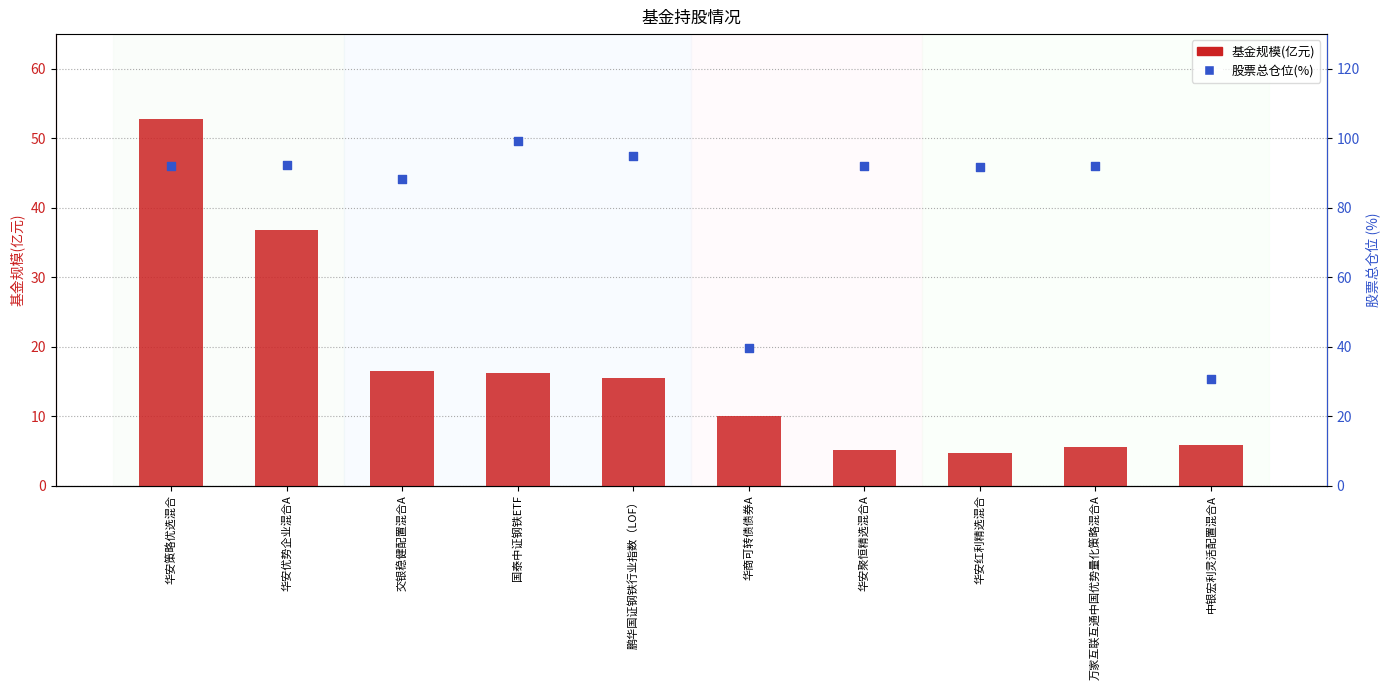

Which series contains the lowest Y value?

基金规模(亿元)